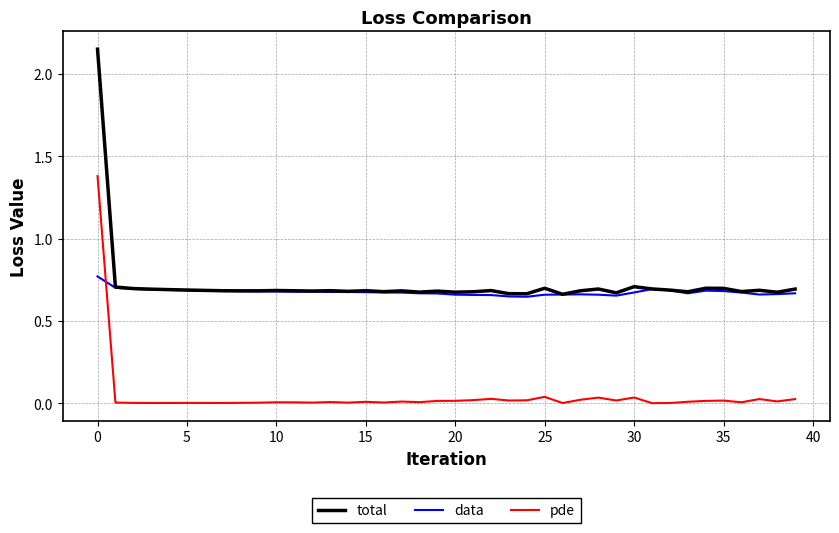

Rank the series by their maximum value, from highest to lowest.

total, pde, data